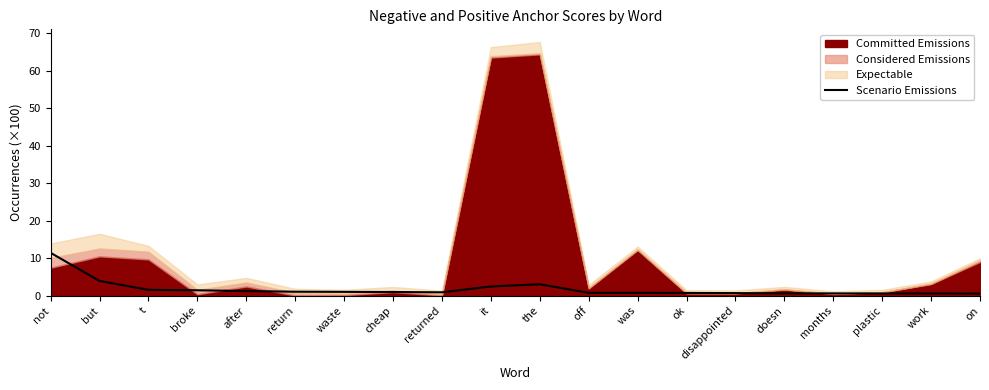

The chart shows a value of 0.2 at on. True or false?

False